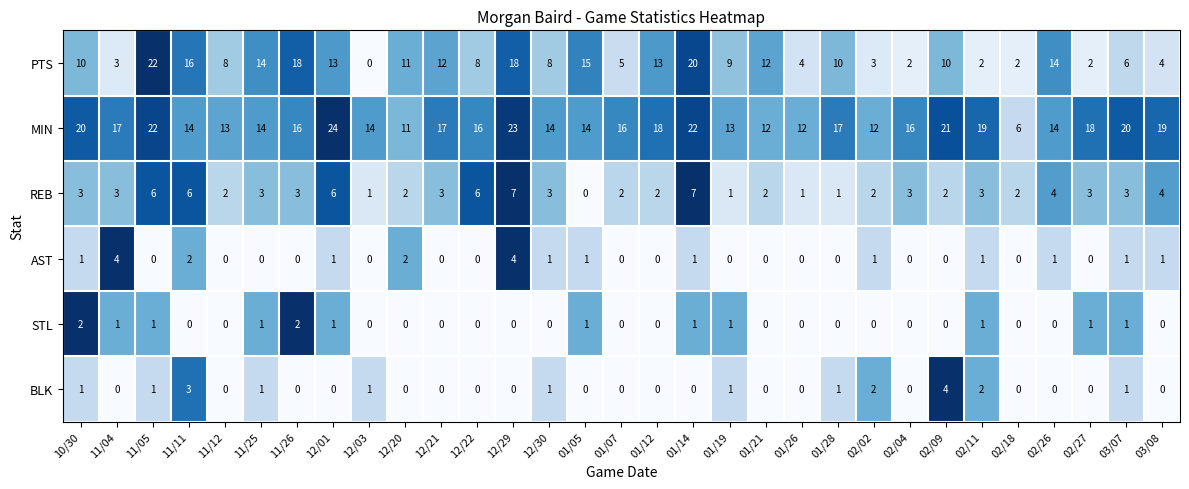

Read the PTS value at 11/05.

22